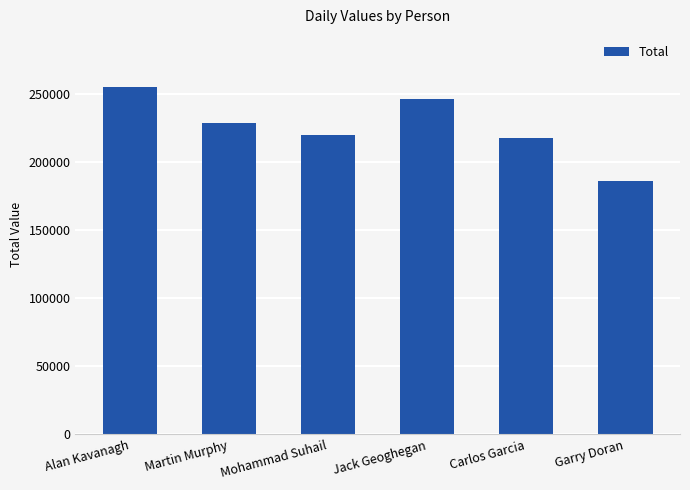

What is the greatest value displayed?

254840